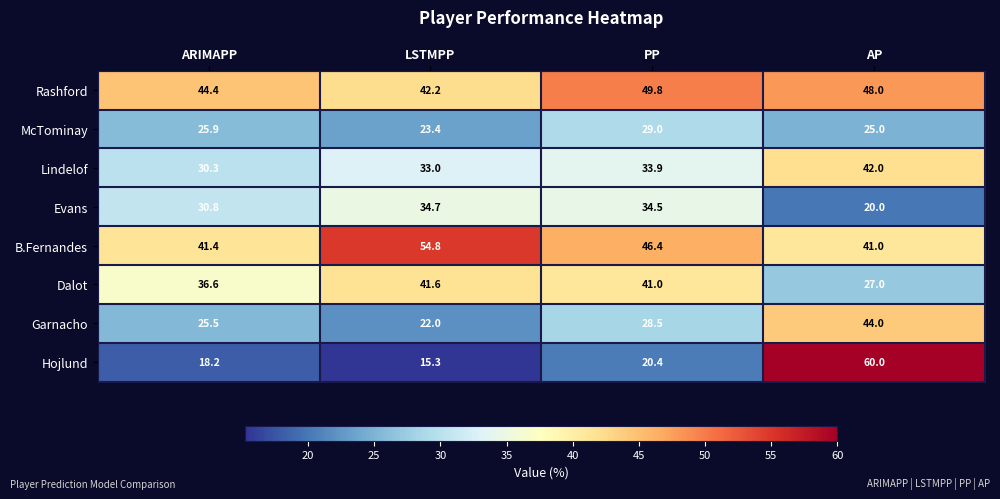

What is the spread (max minus min) of values at ARIMAPP?

26.2